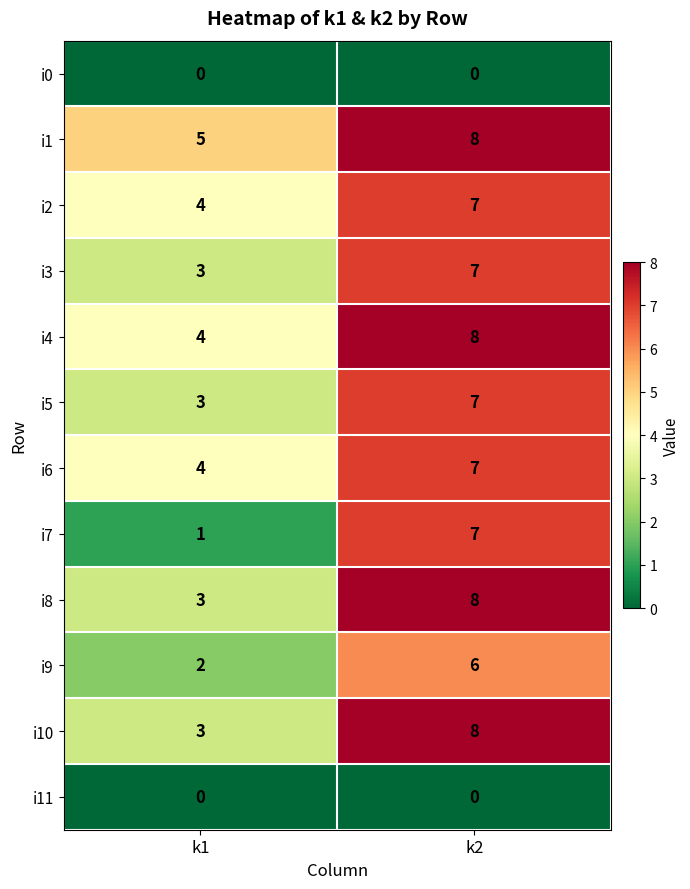

Count the number of categories in the chart.

2